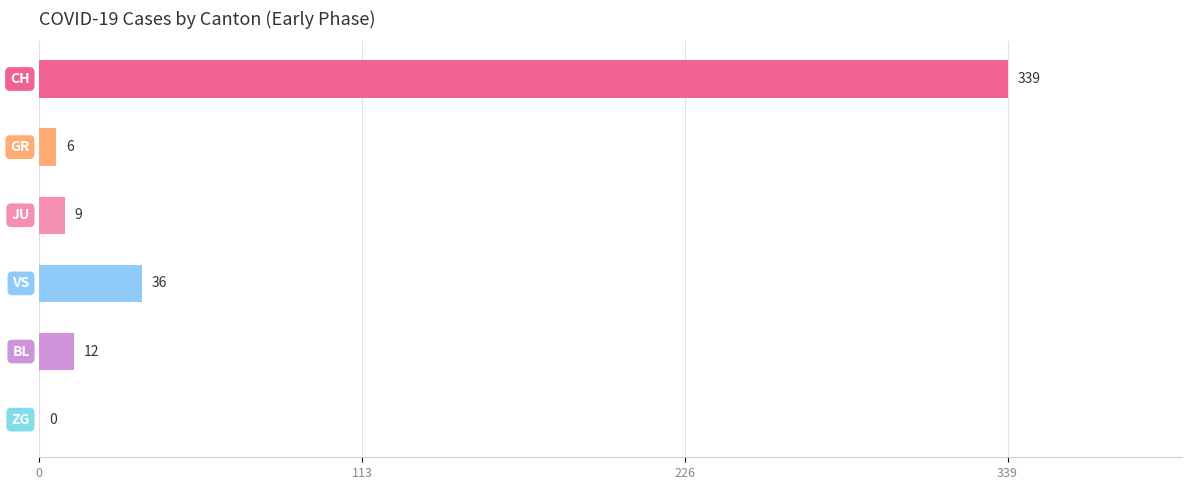

Are the bars horizontal?

Yes